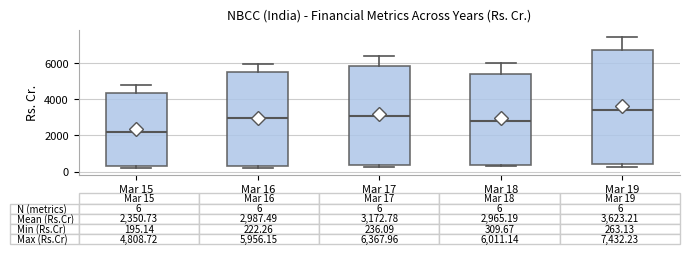

Comparing the boxes themselves (not the whiskers), which one is the tallest?

Mar 19